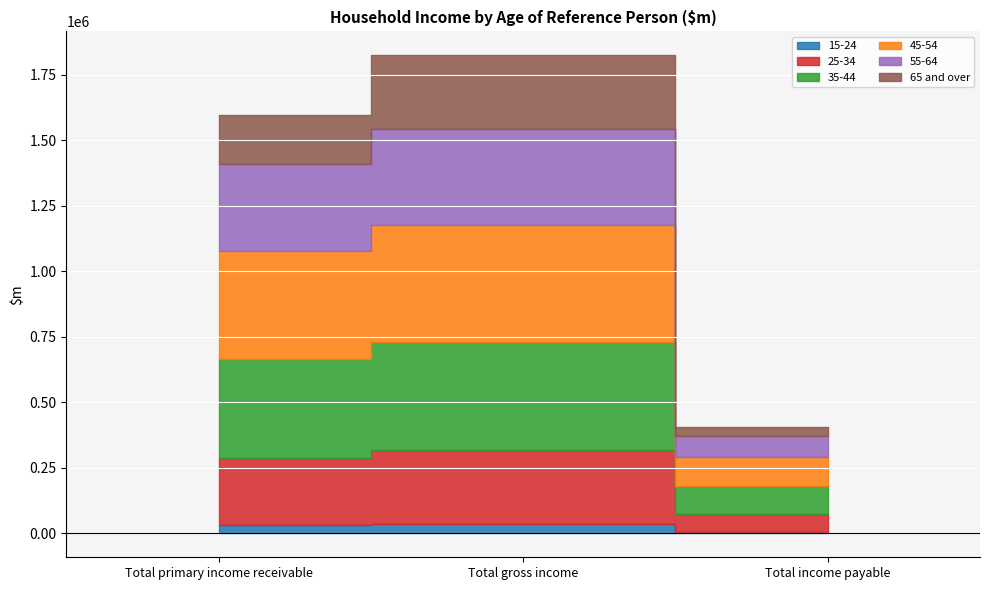

At which category is the sum across all series the highest?

Total gross income